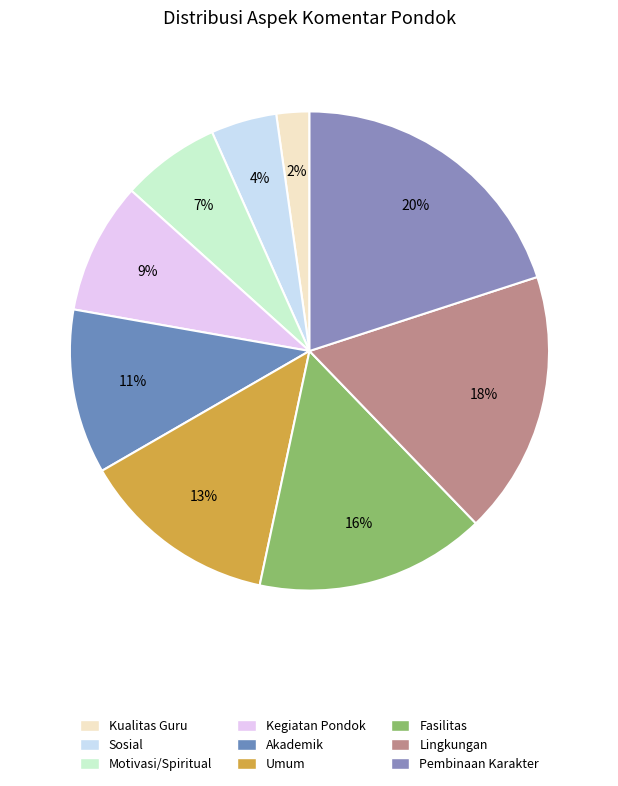

How many slices are in this pie chart?

9